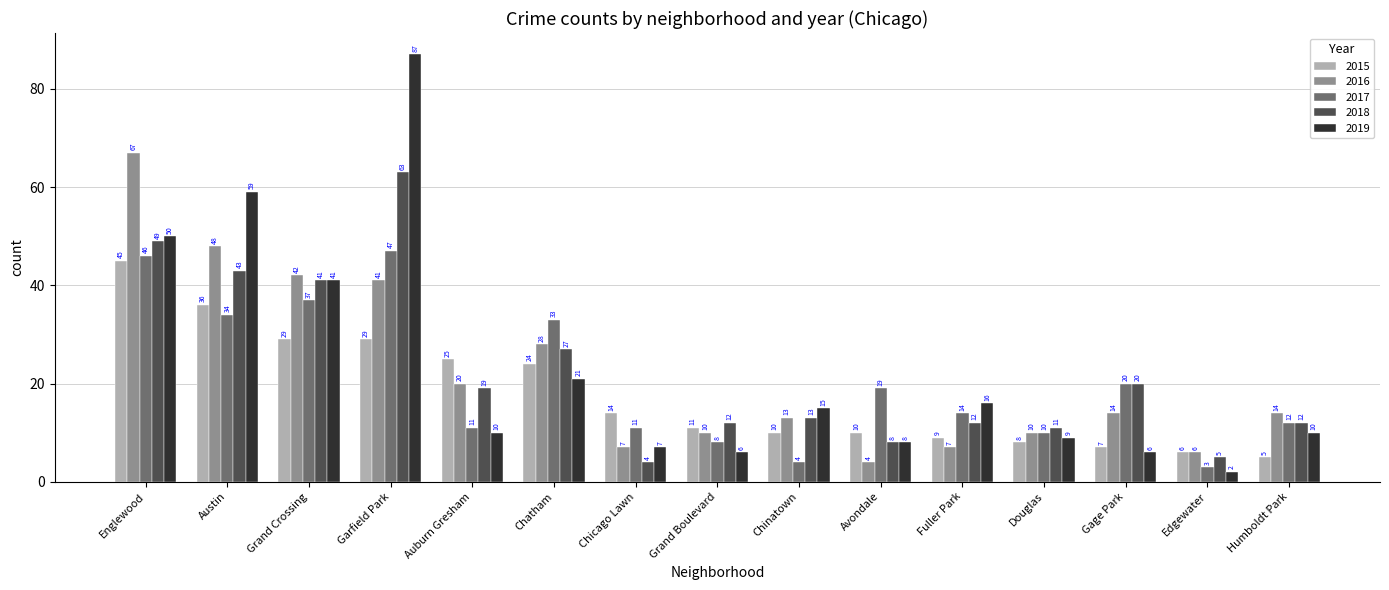

What is the highest value of the 2016 series?

67